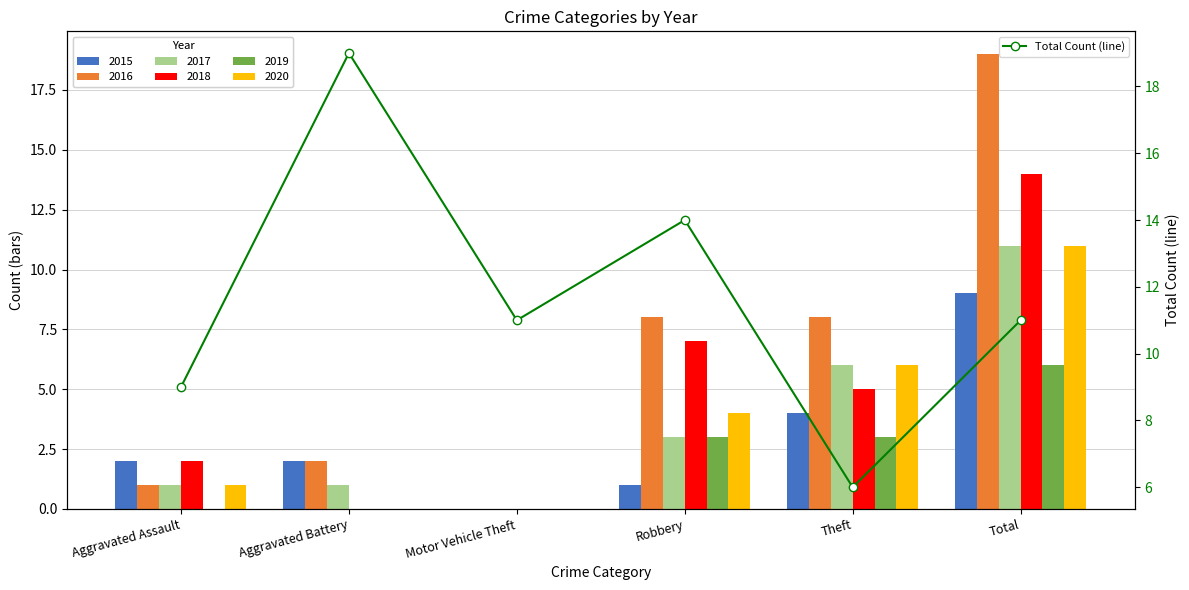

What is the greatest value displayed?

19